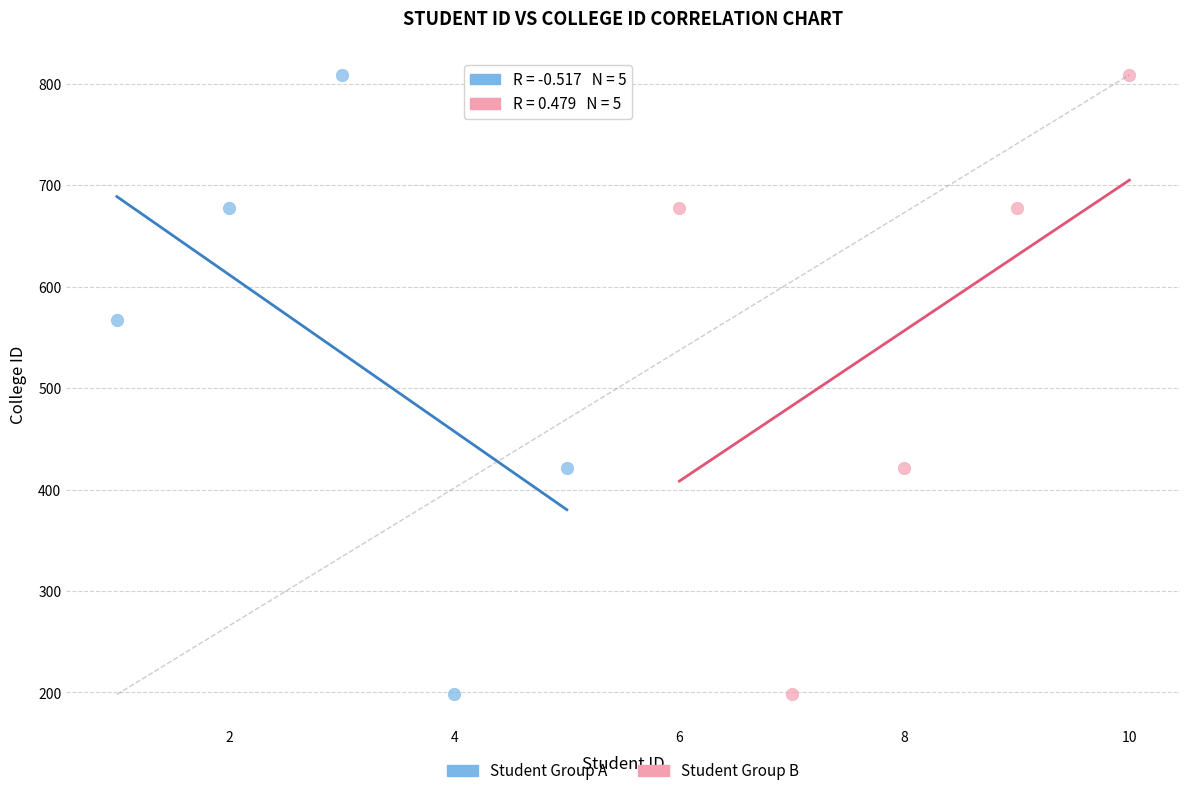

What are all the series names shown in the legend?

Student Group A, Student Group B